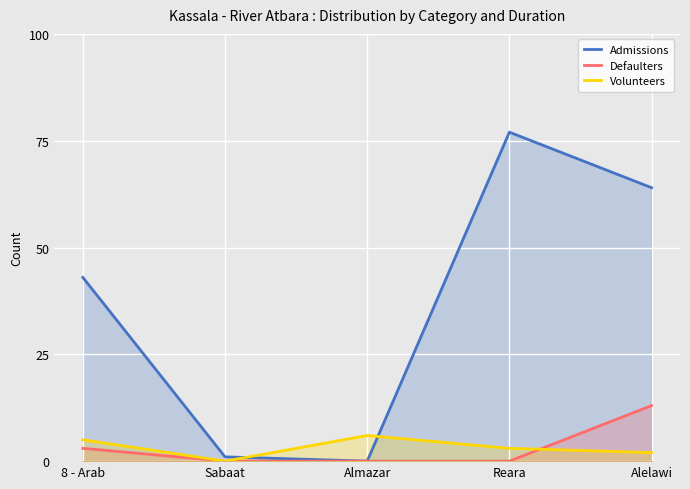

The Admissions series shows 43 at 8 - Arab. True or false?

True